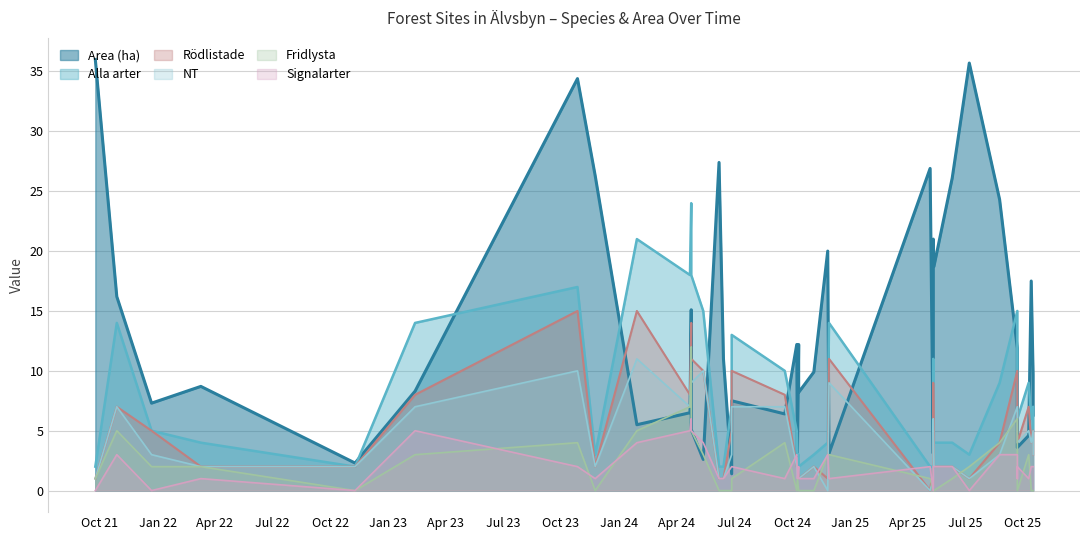

At which category does the chart reach its peak across all series?

2021-09-24